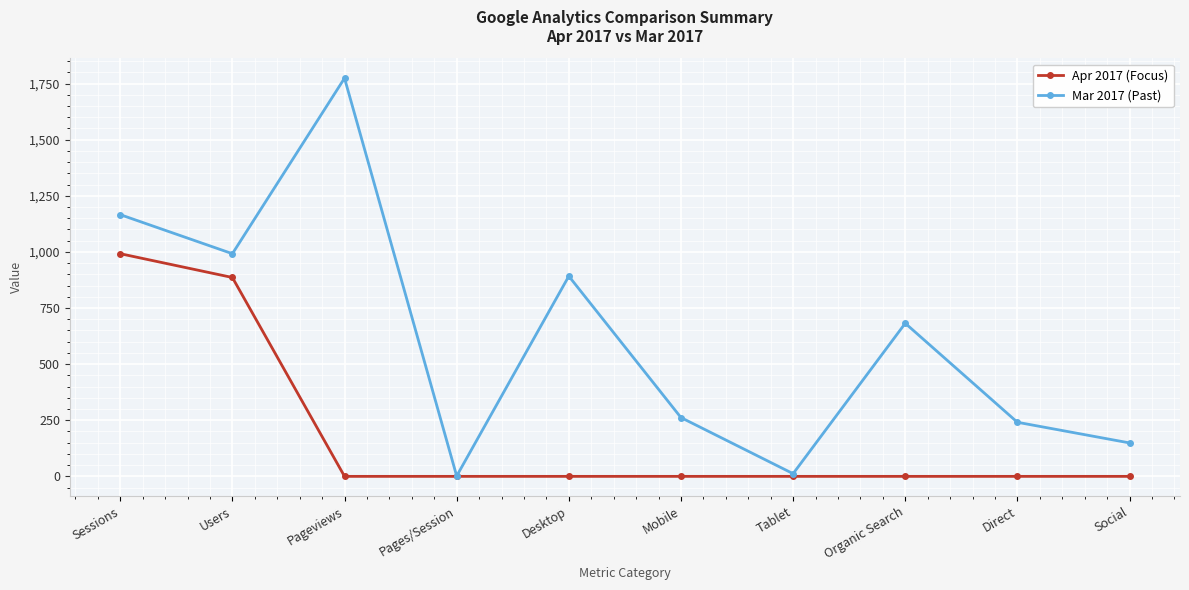

The Mar 2017 (Past) series shows 595.3 at Users. True or false?

False